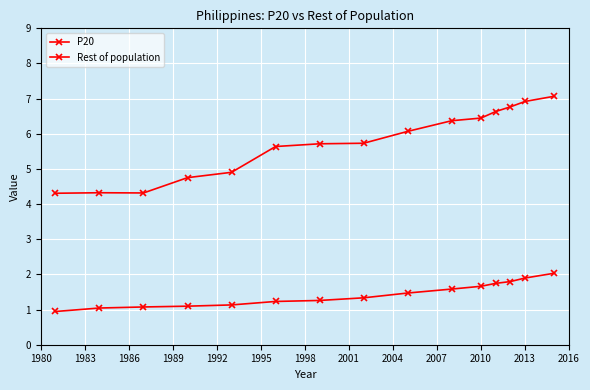

How many data points does each series have?

15